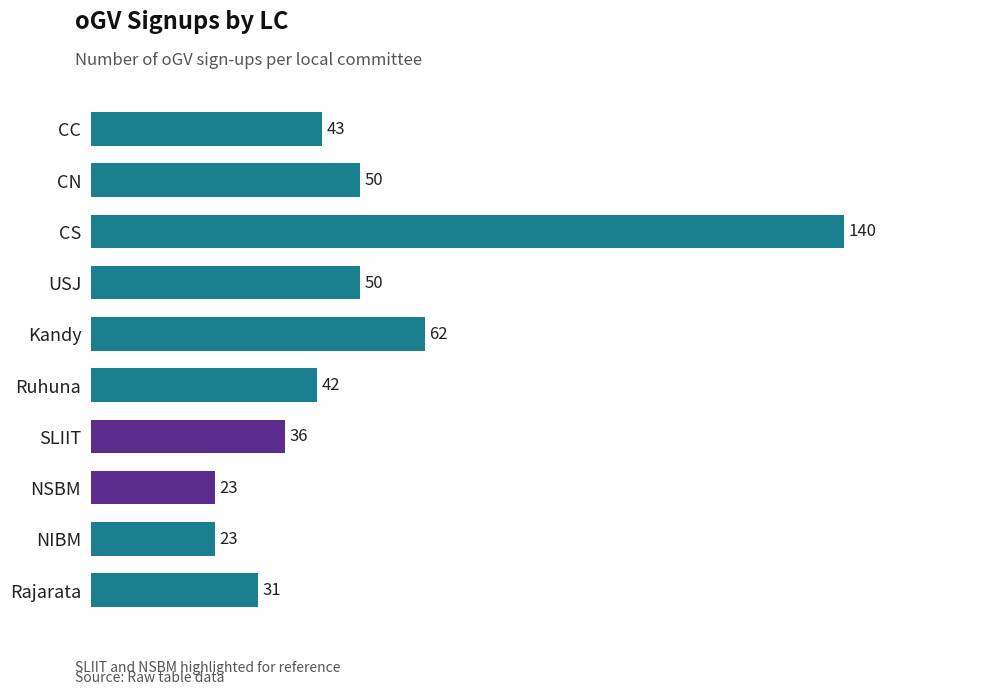

Which label corresponds to the largest value in the chart?

CS